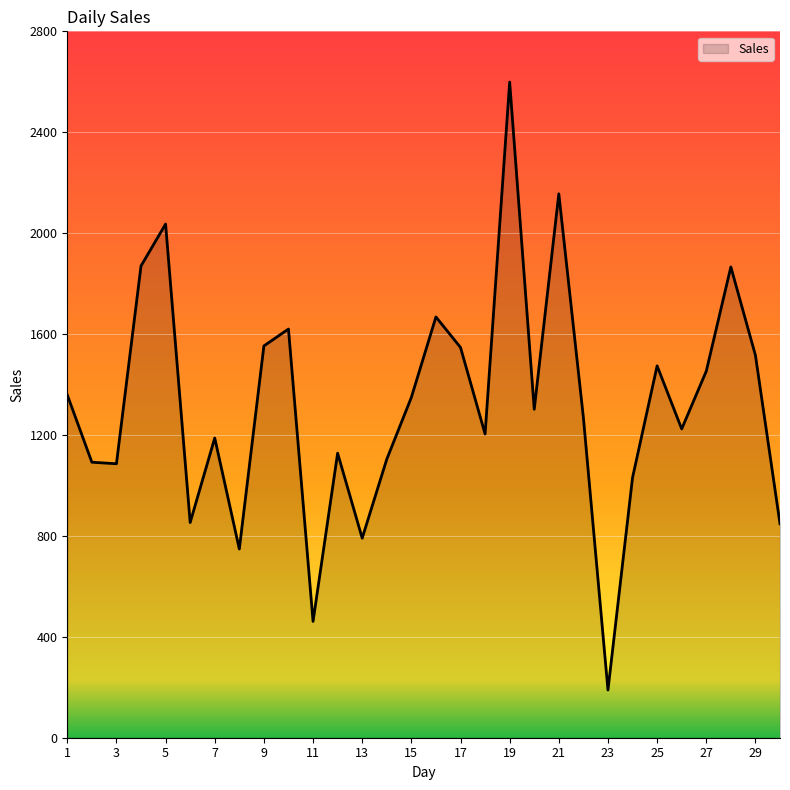

What is the minimum value shown in the chart?

189